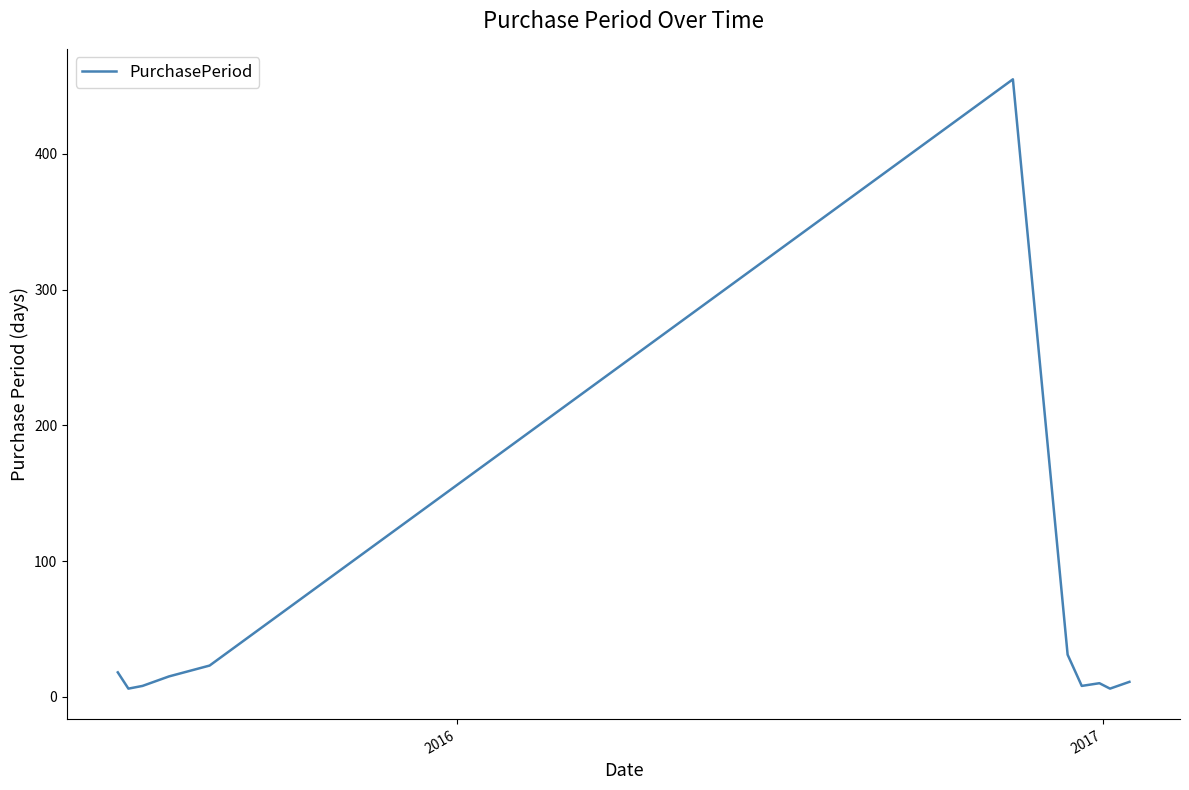

Does the chart have visible grid lines?

No